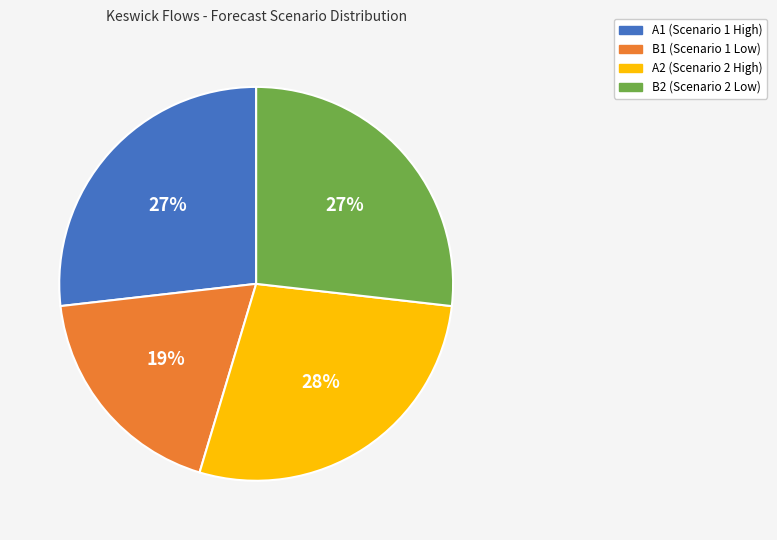

How many segments does this pie chart have?

4